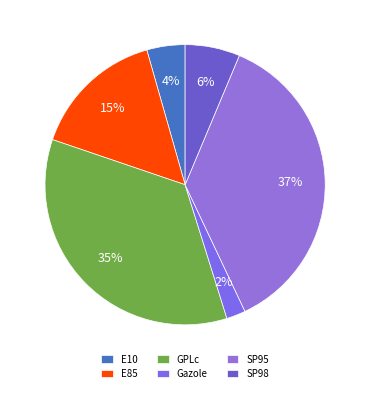

How many segments does this pie chart have?

6